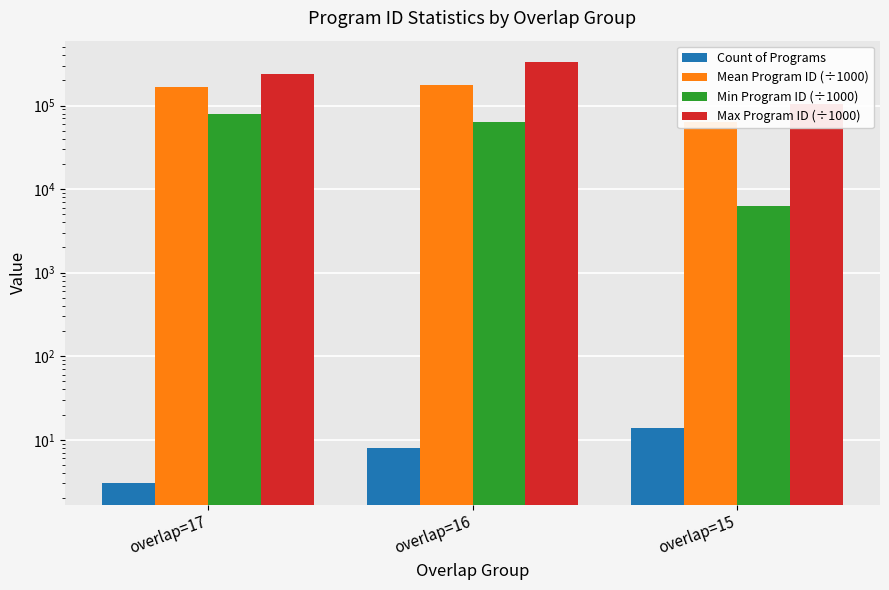

Rank the categories by Max Program ID (÷1000) value from lowest to highest.

overlap=15, overlap=17, overlap=16